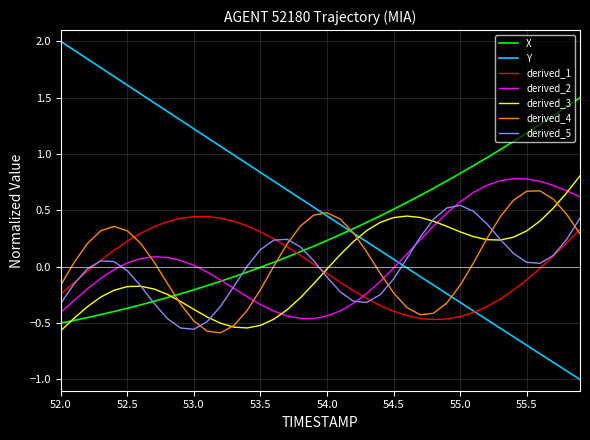

Does the chart have visible grid lines?

Yes